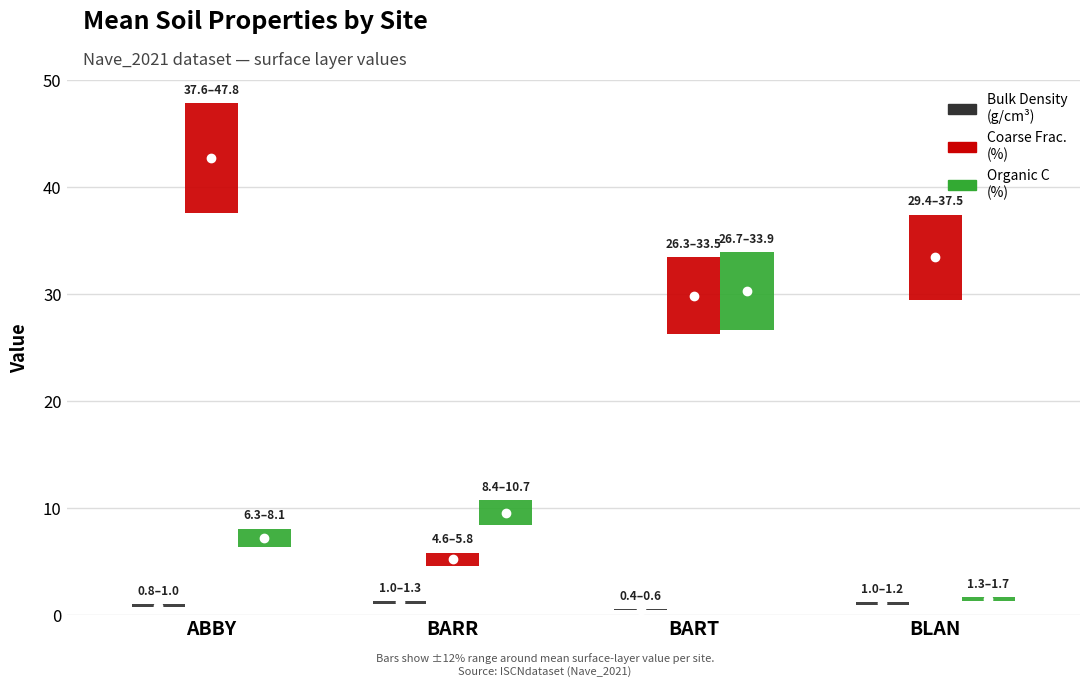

What is the greatest value displayed?

42.7